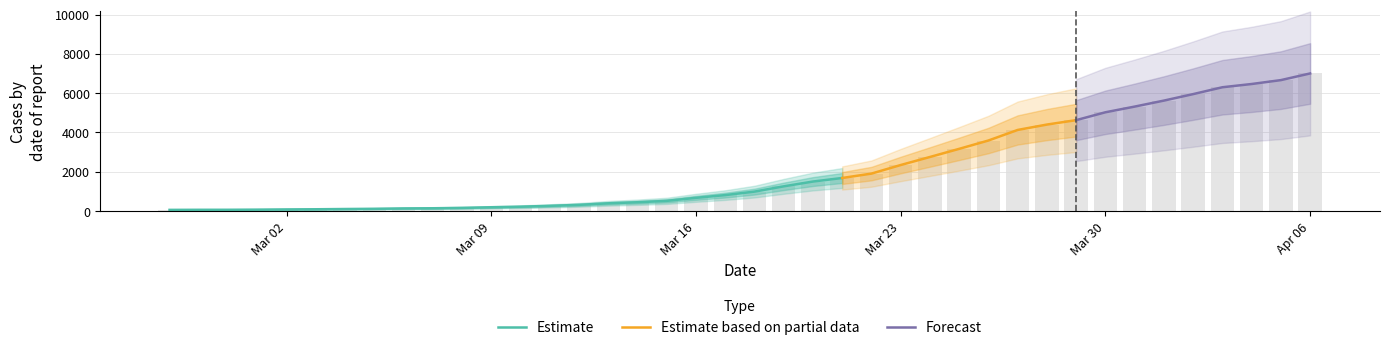

At which category does the chart reach its peak across all series?

Apr 06